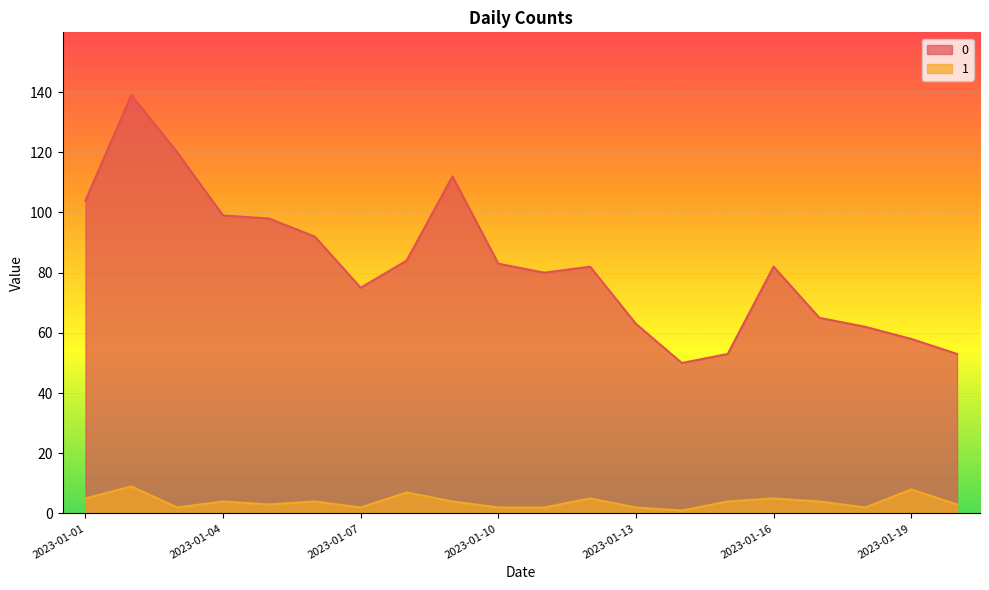

How many lines are shown in the chart?

2